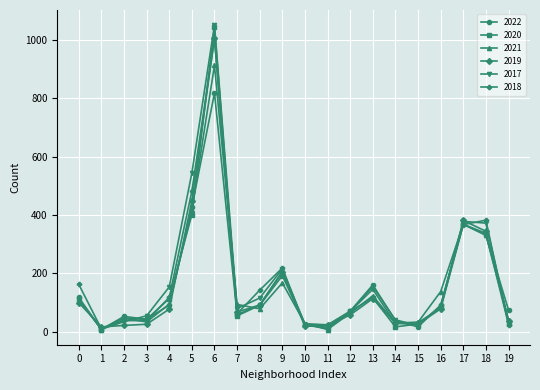

At which category is the sum across all series the highest?

6